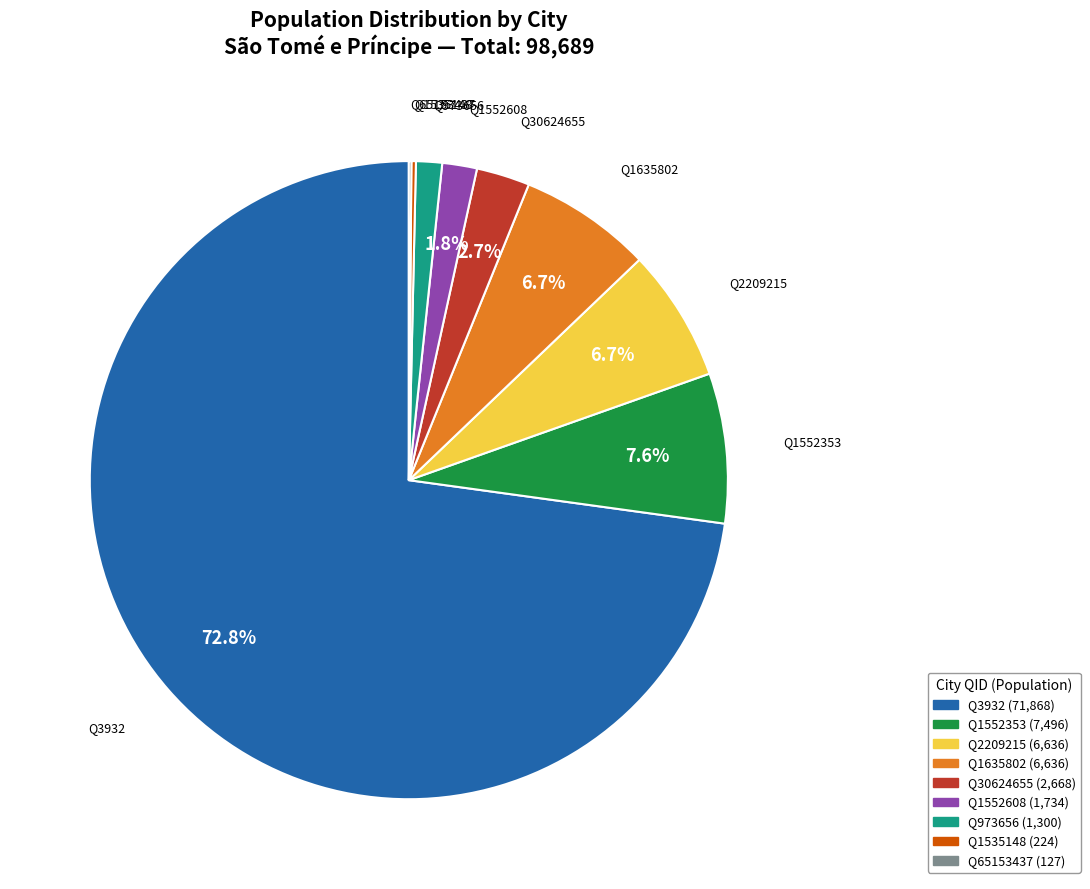

Is it true that Q973656 is 1% of the pie?

True